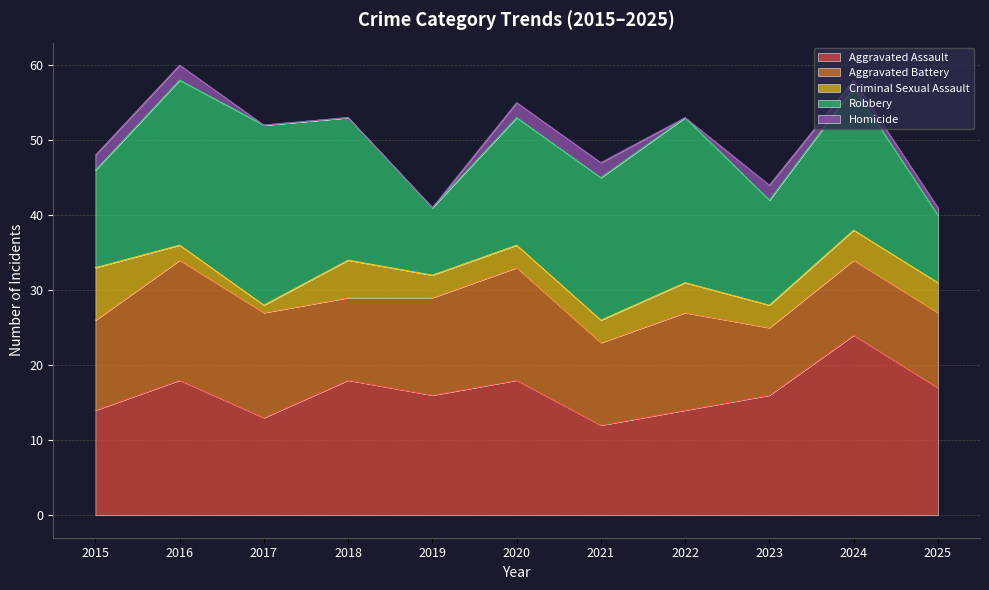

Reading right to left, transcribe all the data shown in this chart.

Aggravated Assault: 17	24	16	14	12	18	16	18	13	18	14
Aggravated Battery: 10	10	9	13	11	15	13	11	14	16	12
Criminal Sexual Assault: 4	4	3	4	3	3	3	5	1	2	7
Robbery: 9	19	14	22	19	17	9	19	24	22	13
Homicide: 1	1	2	0	2	2	0	0	0	2	2